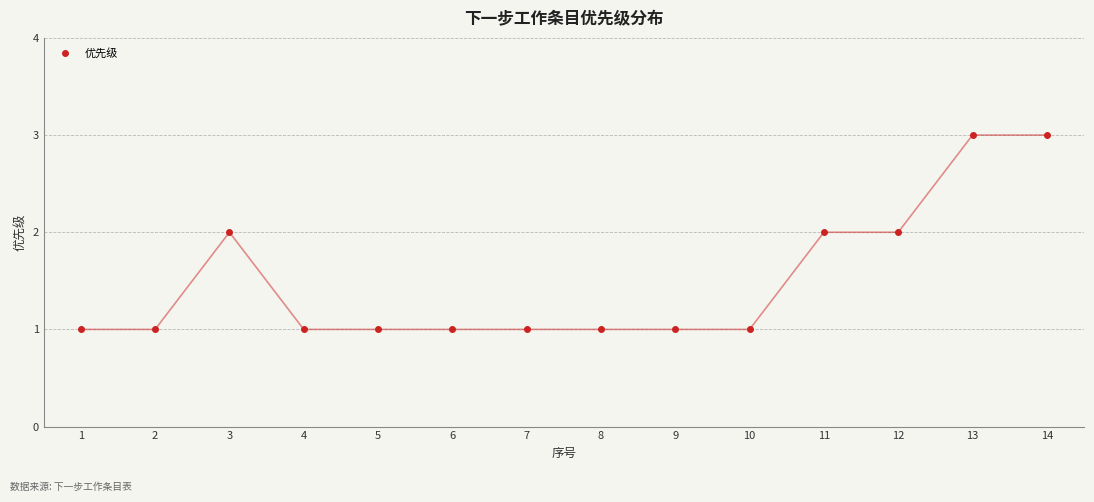

How many series are shown in this chart?

1